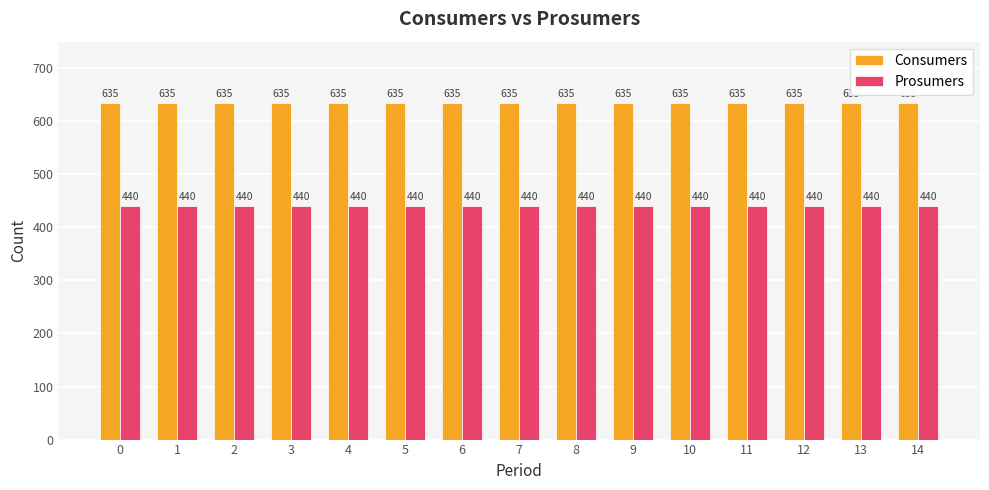

Reading left to right, what are all the values shown in this chart?

Consumers: 635	635	635	635	635	635	635	635	635	635	635	635	635	635	635
Prosumers: 440	440	440	440	440	440	440	440	440	440	440	440	440	440	440